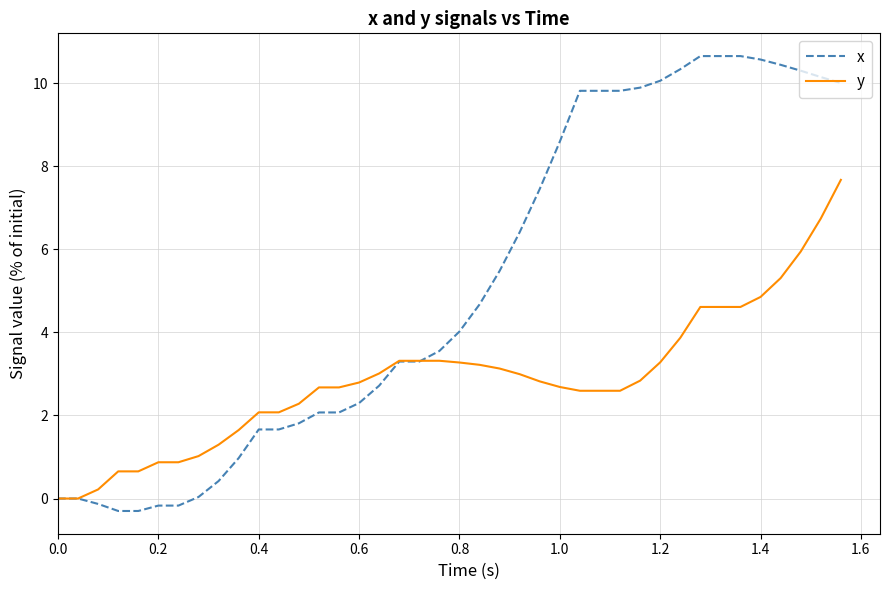

What is the maximum value for x?

10.7